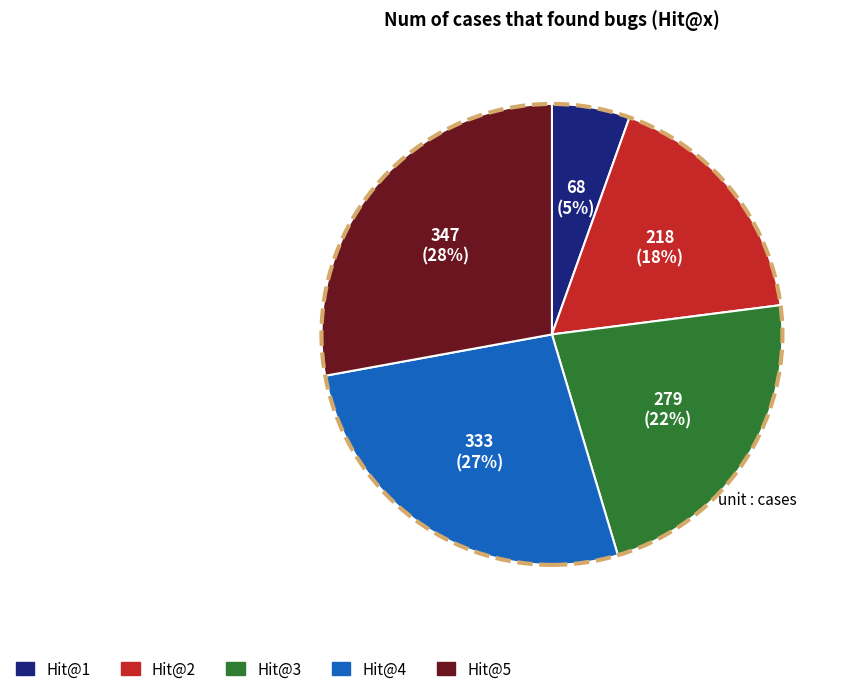

What percentage is the Hit@3 slice, to the nearest percent?

22%